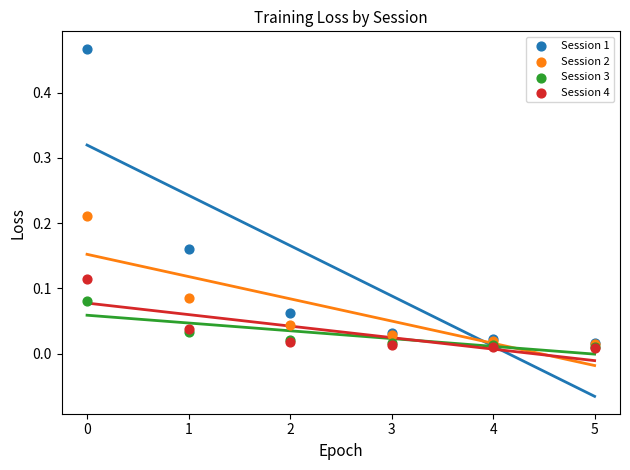

Which series reaches the maximum Y coordinate?

Session 1